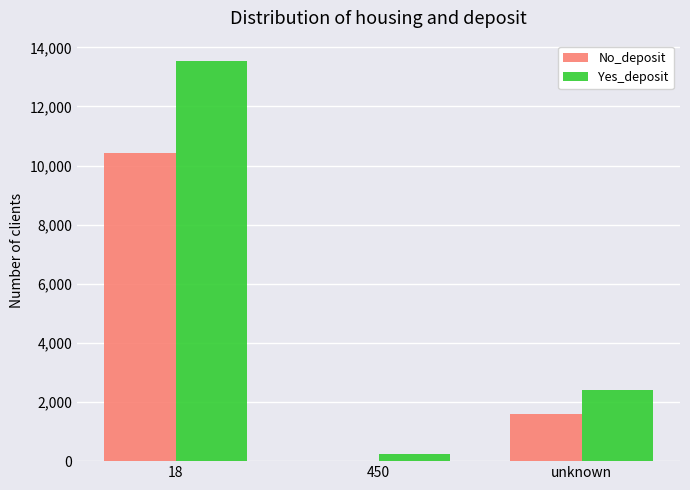

What value does the Yes_deposit series have at 450?

233